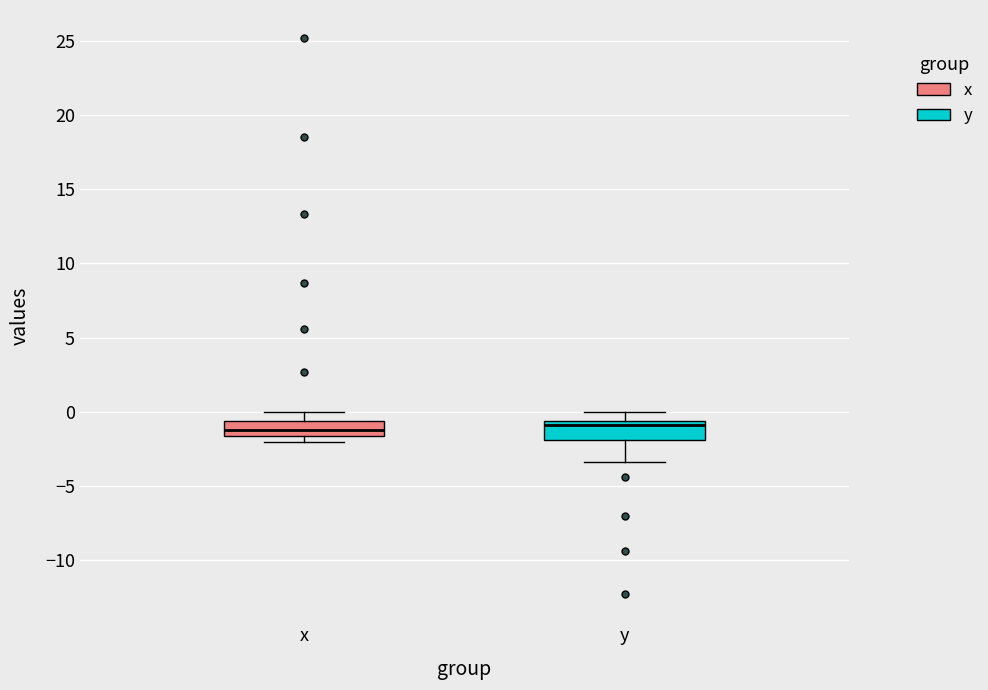

Reading left to right, transcribe this box plot: for each box, give where its median line is, the range the box spans, and where its two whiskers end, as read against the y-axis. The values are not printed on the chart, so give them approximately, as read against the axis.

x: median -1.0, box -1.5 to -0.5, whiskers -2.0 to 0.0
y: median -1.0, box -2.0 to -0.5, whiskers -3.5 to 0.0